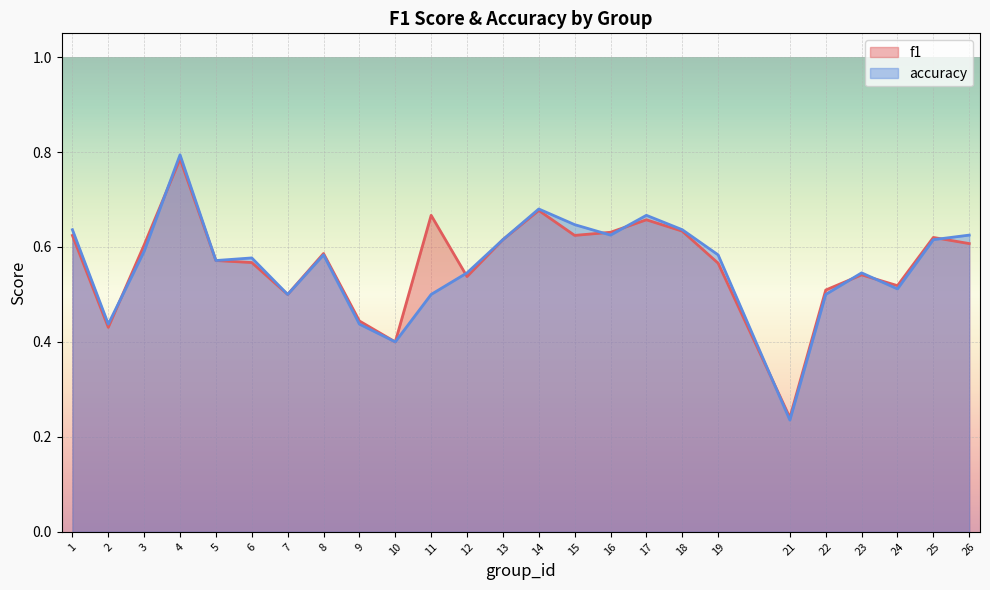

Which series has the largest total across all categories?

f1